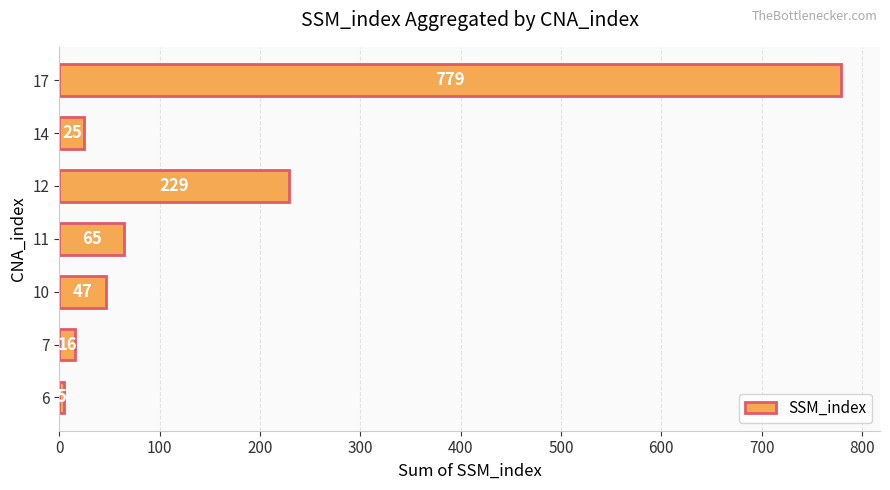

Rank the categories by value from lowest to highest.

6, 7, 14, 10, 11, 12, 17